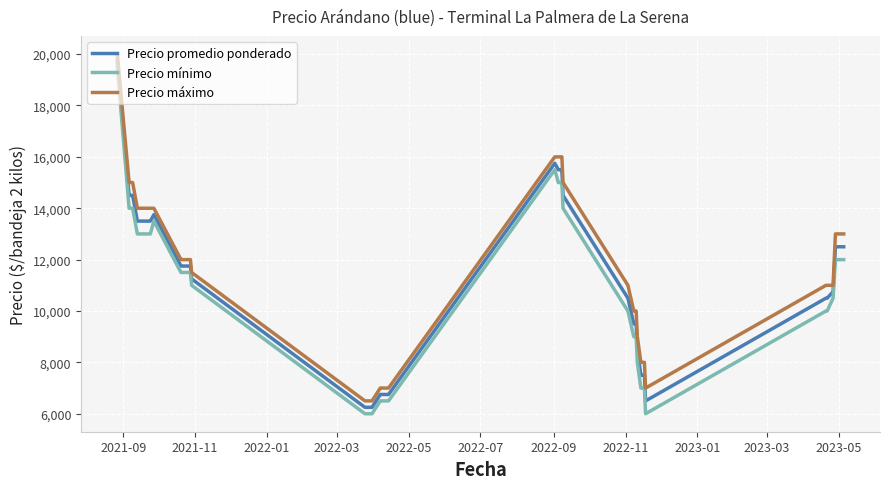

True or false: Precio máximo and Precio mínimo intersect in this chart.

False